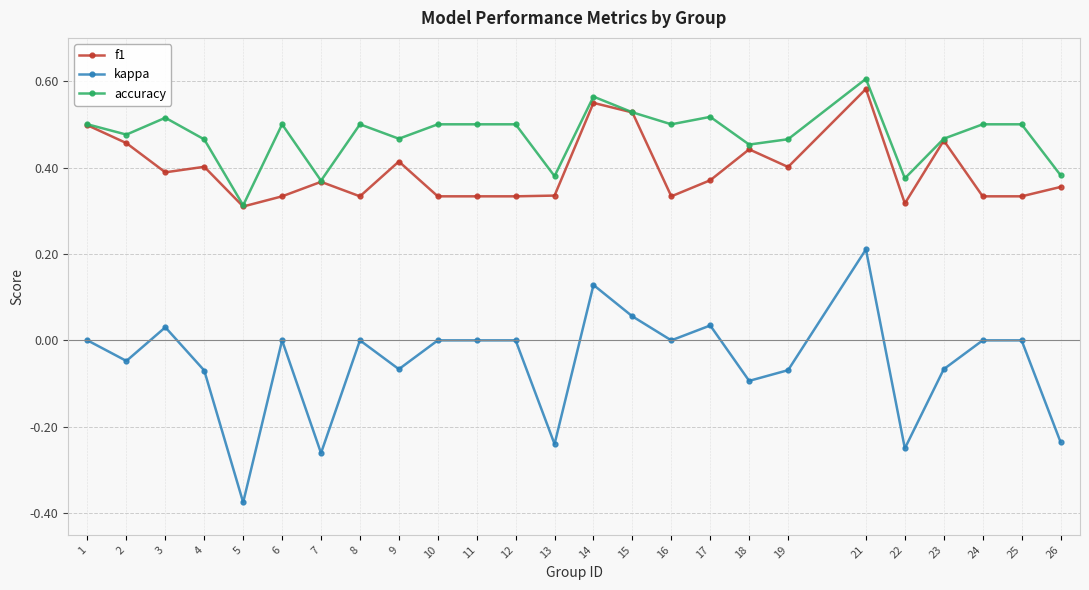

At which category is the sum across all series the highest?

21